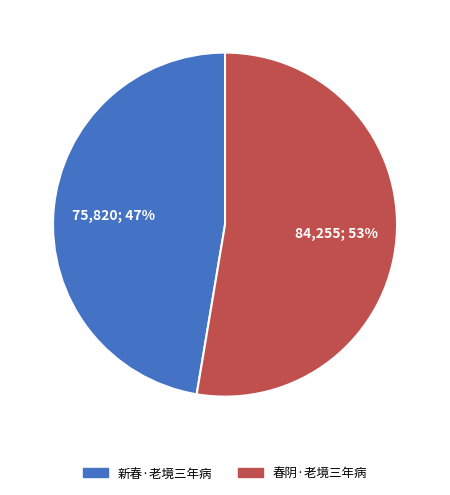

Rank the categories by value from highest to lowest.

春阴·老境三年病, 新春·老境三年病